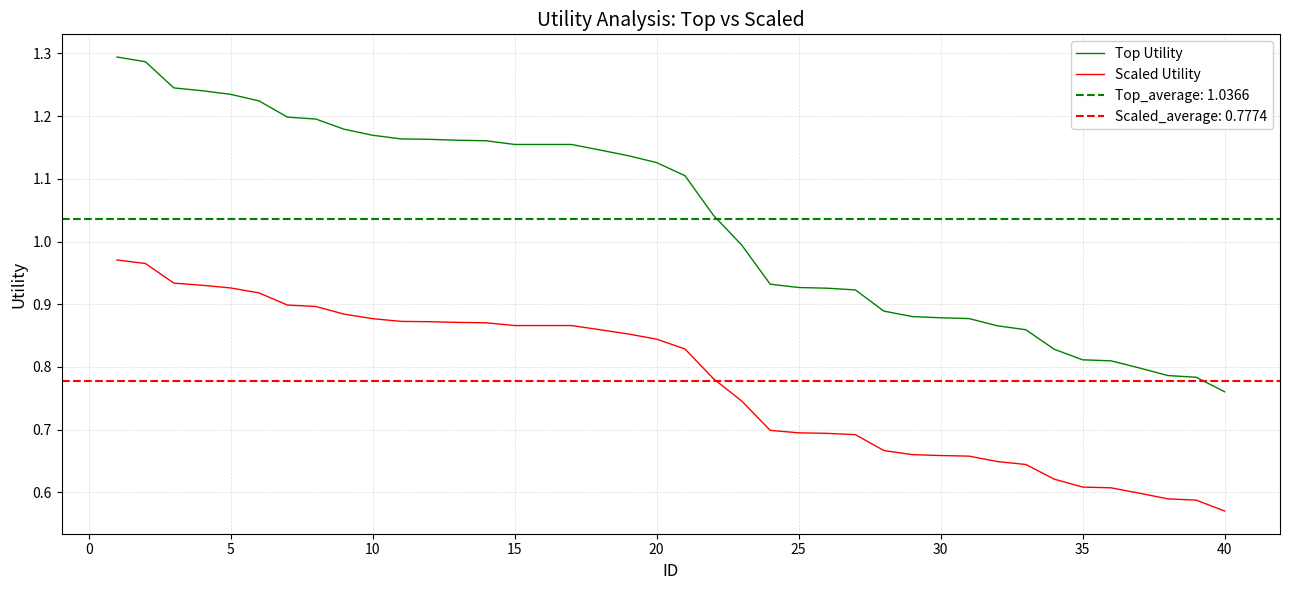

What is the sum of all Scaled Utility values?

31.1